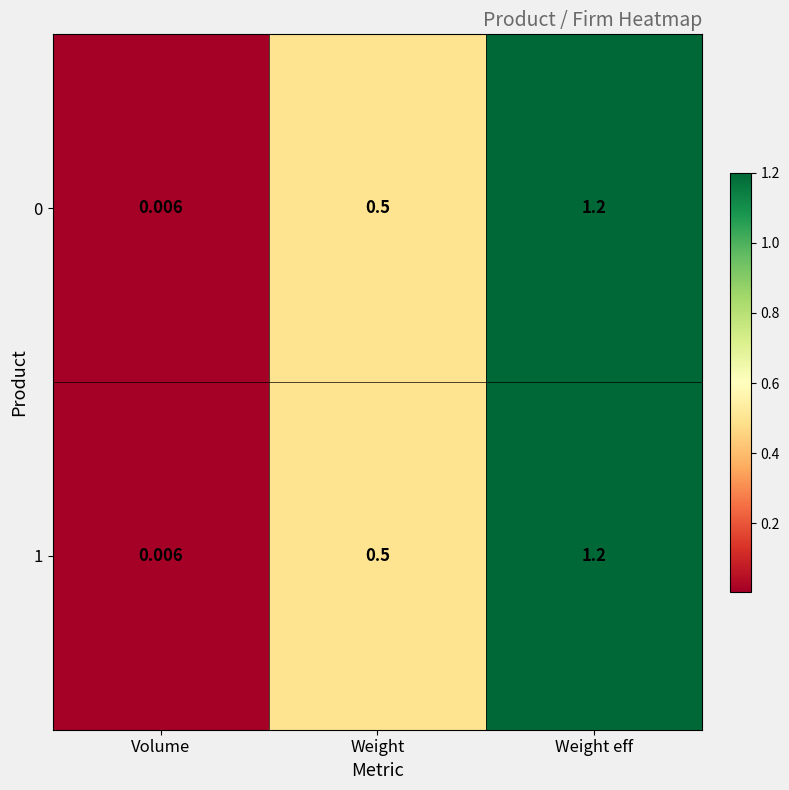

List the labels in order of 0 value, largest first.

Weight eff, Weight, Volume